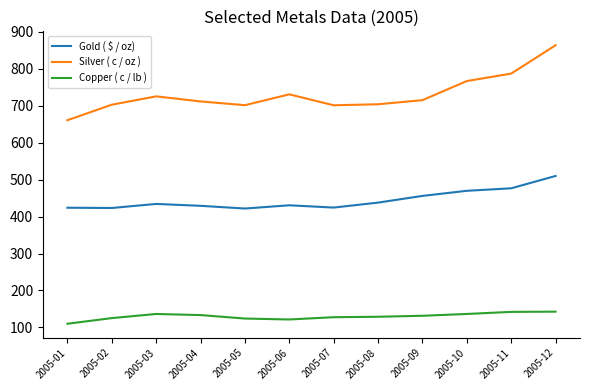

True or false: Gold ( $ / oz) and Silver ( c / oz ) intersect in this chart.

False